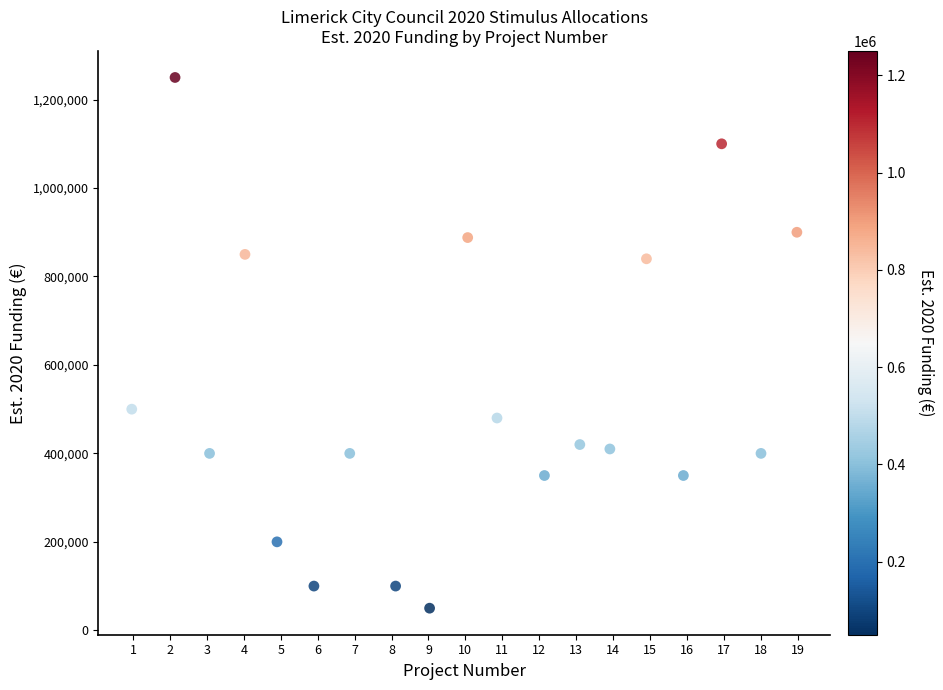

What Y value in the scatter plot is closest to 650000?

500000